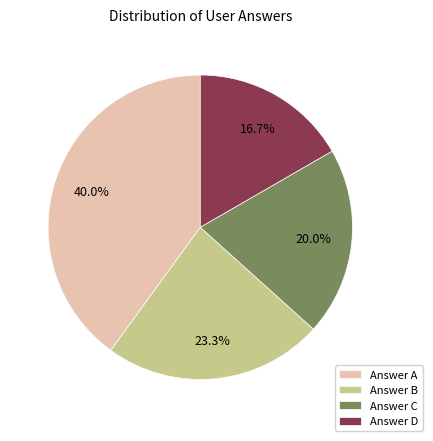

Do Answer D and Answer B together represent more than half of the pie?

No